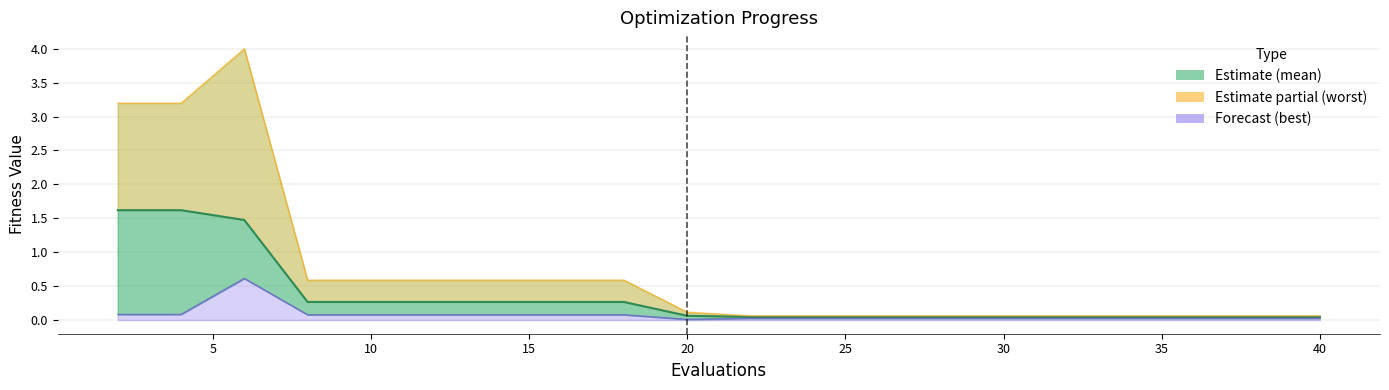

Which series has the largest range (max minus min)?

worst line